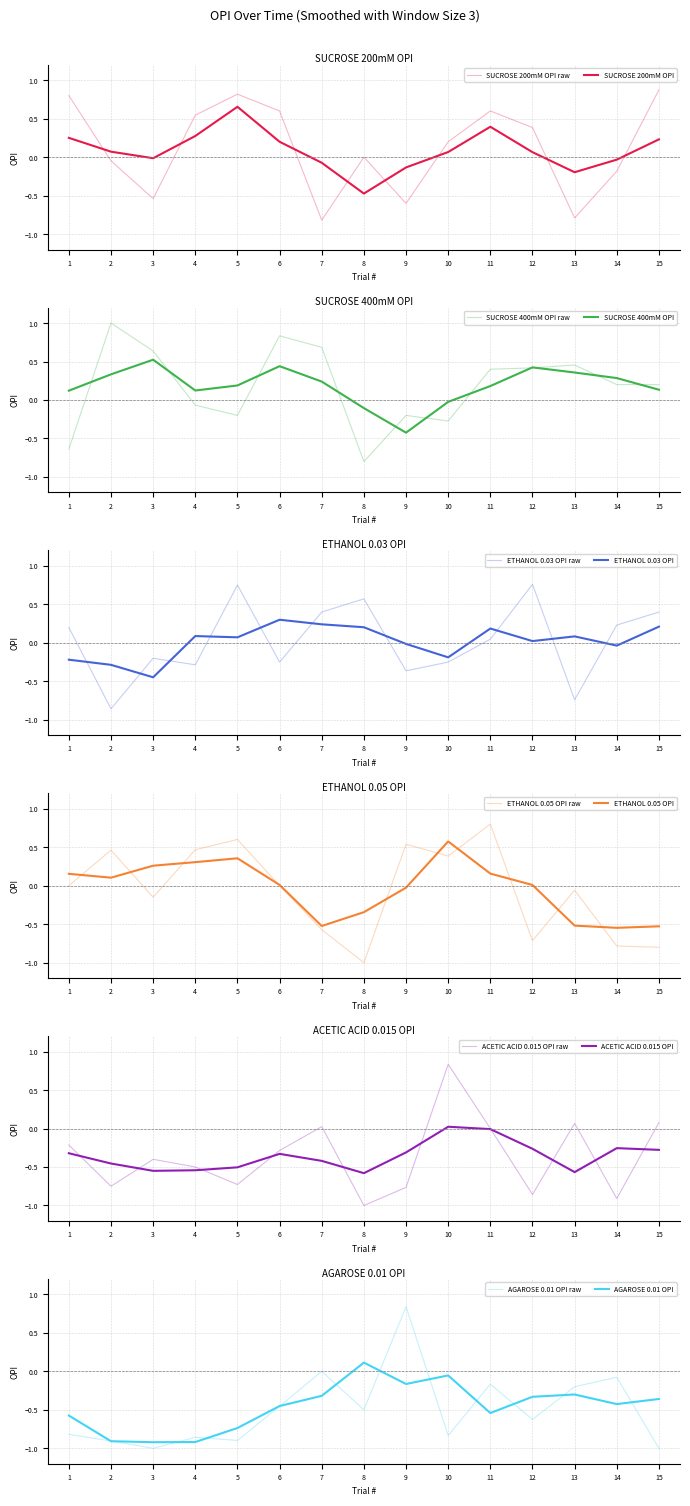

At which label is SUCROSE 200mM OPI closest to 0?

8